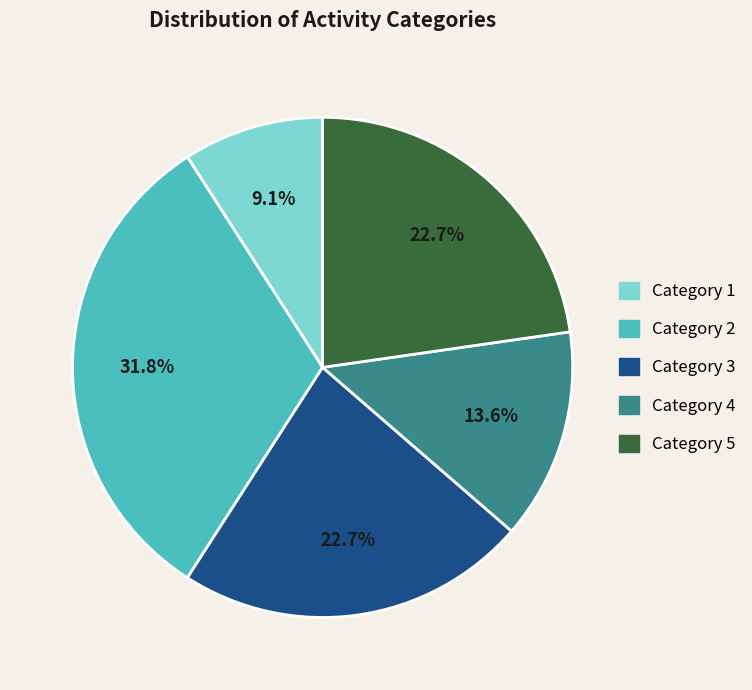

To the nearest percent, what is the difference between the largest and smallest slice percentages?

23%